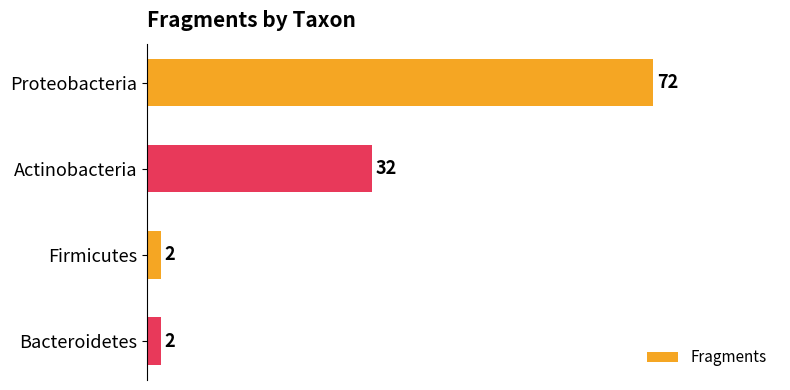

What is the difference between the maximum and second lowest values?

70